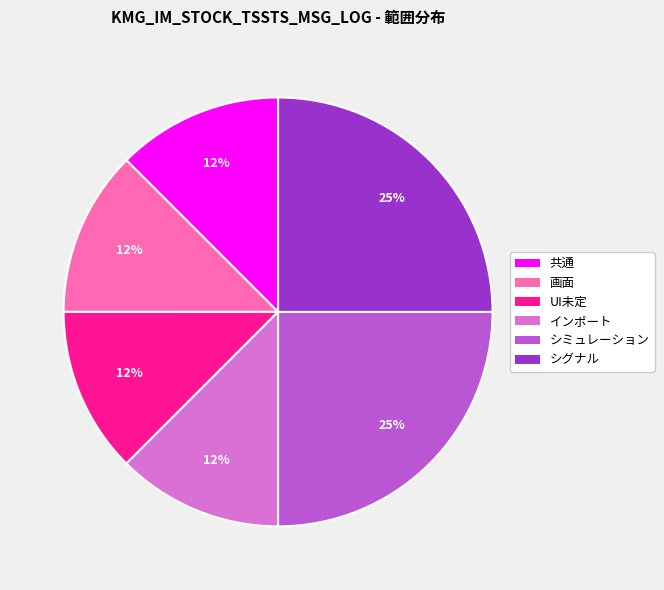

Is there a majority slice in this chart?

No